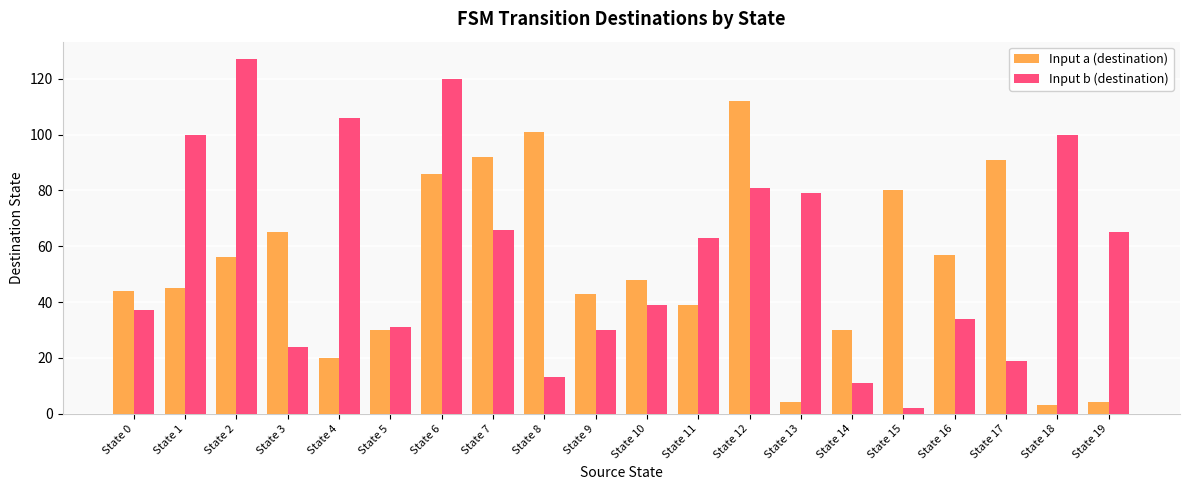

What is the difference between the maximum and minimum values in the Input a (destination) series?

109